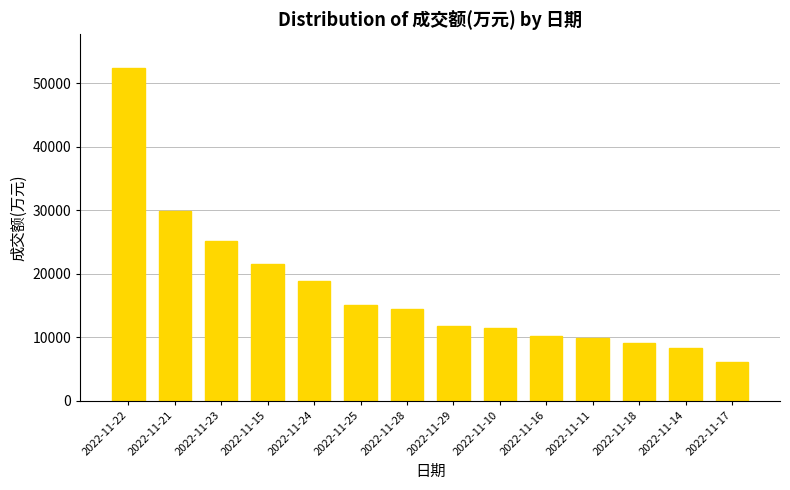

At which label does the data first exceed 14501?

2022-11-22